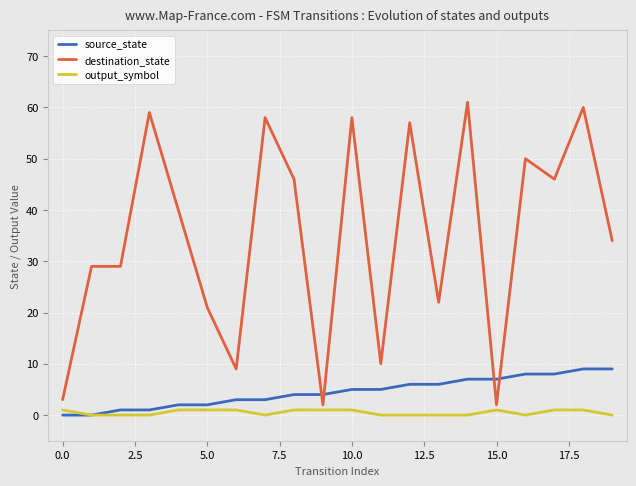

Reading left to right, list all the values displayed in this chart.

source_state: 0	0	1	1	2	2	3	3	4	4	5	5	6	6	7	7	8	8	9	9
destination_state: 3	29	29	59	40	21	9	58	46	2	58	10	57	22	61	2	50	46	60	34
output_symbol: 1	0	0	0	1	1	1	0	1	1	1	0	0	0	0	1	0	1	1	0